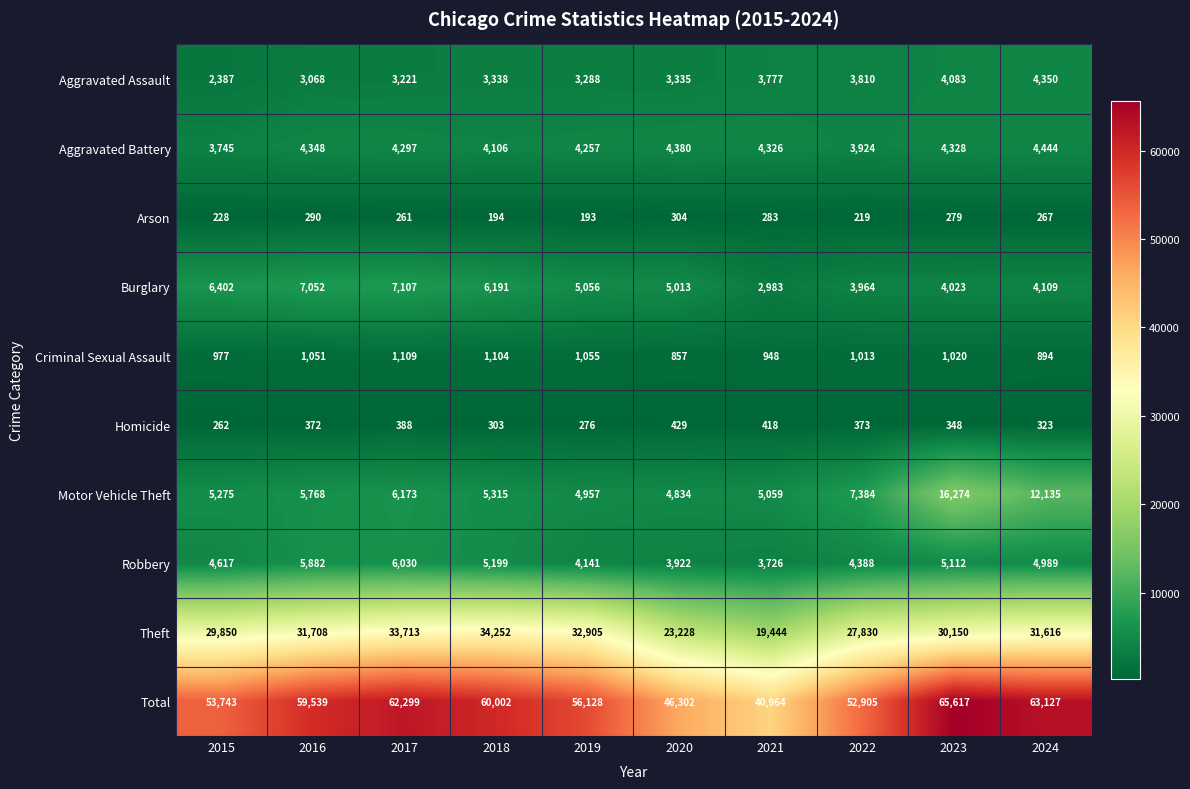

Which series has the widest spread of values?

Total